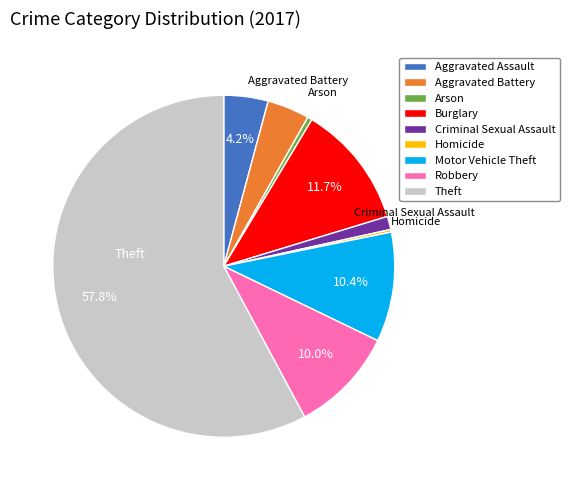

Is the sum of Theft and Burglary greater than half?

Yes